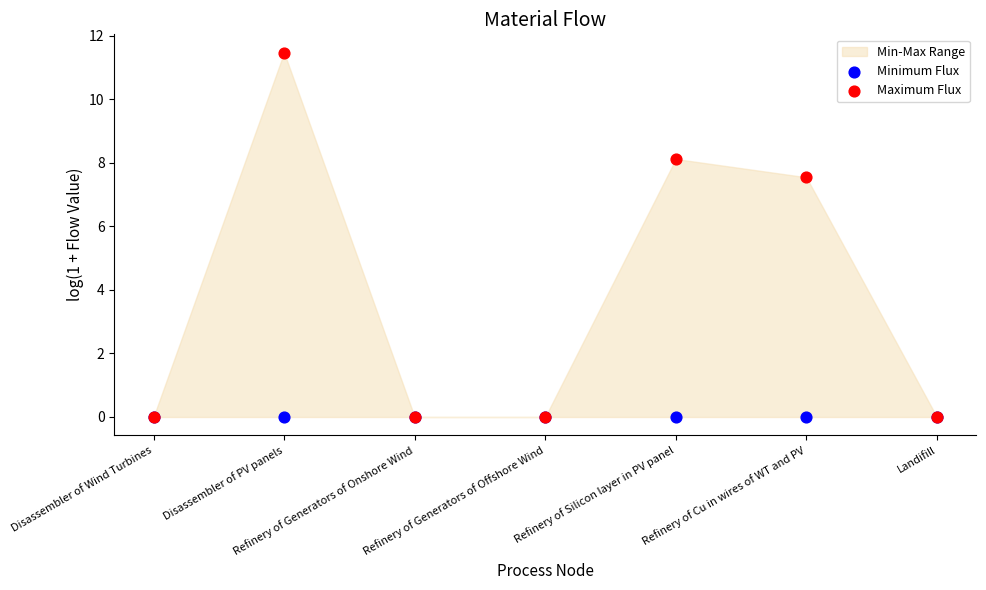

Which series contains the highest Y value?

Maximum Flux